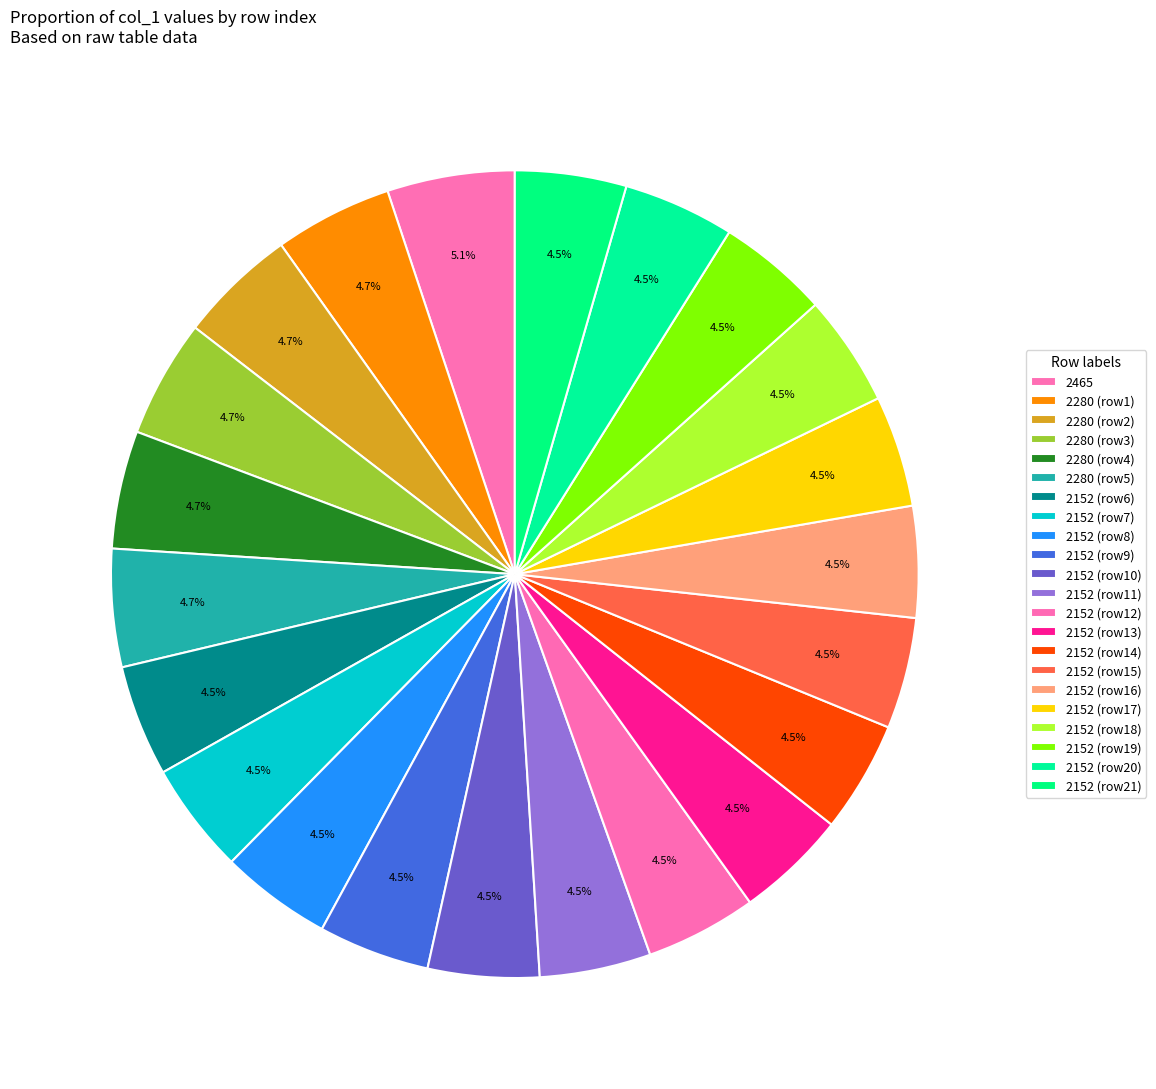

Count the number of slices in the pie.

22